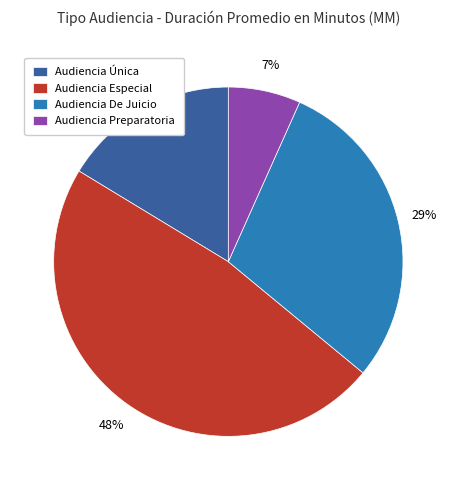

Does Audiencia Especial account for over 50% of the chart?

No